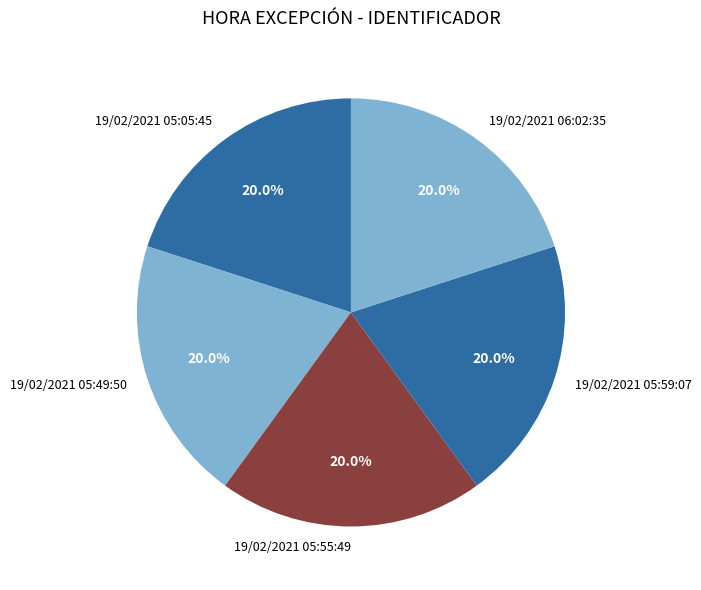

How many slices are in this pie chart?

5